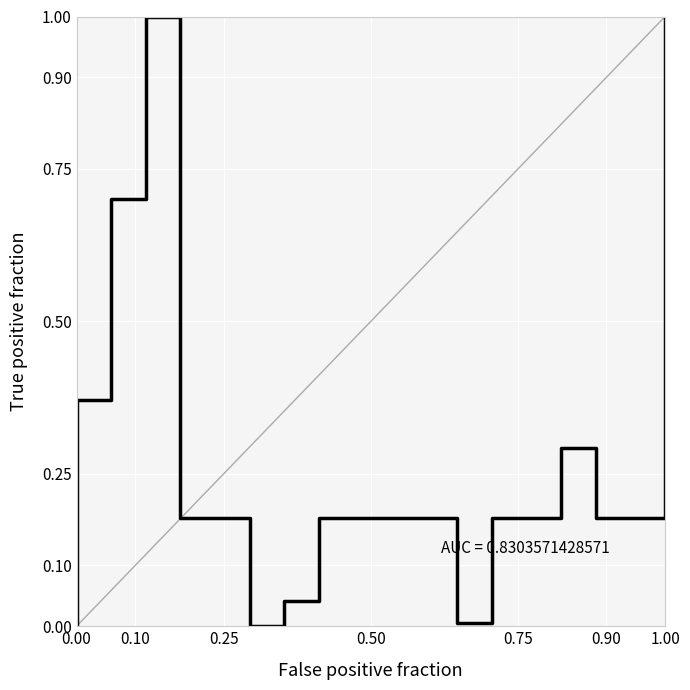

How many positive values are there?

18